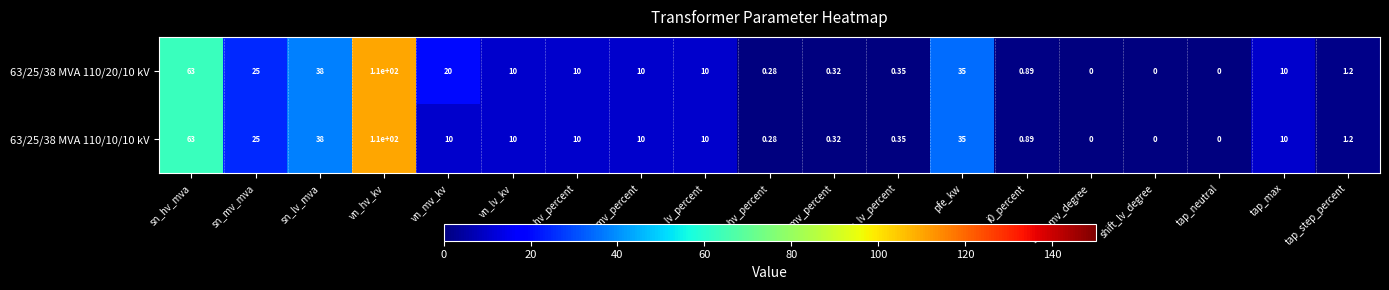

How many data points does each series have?

19